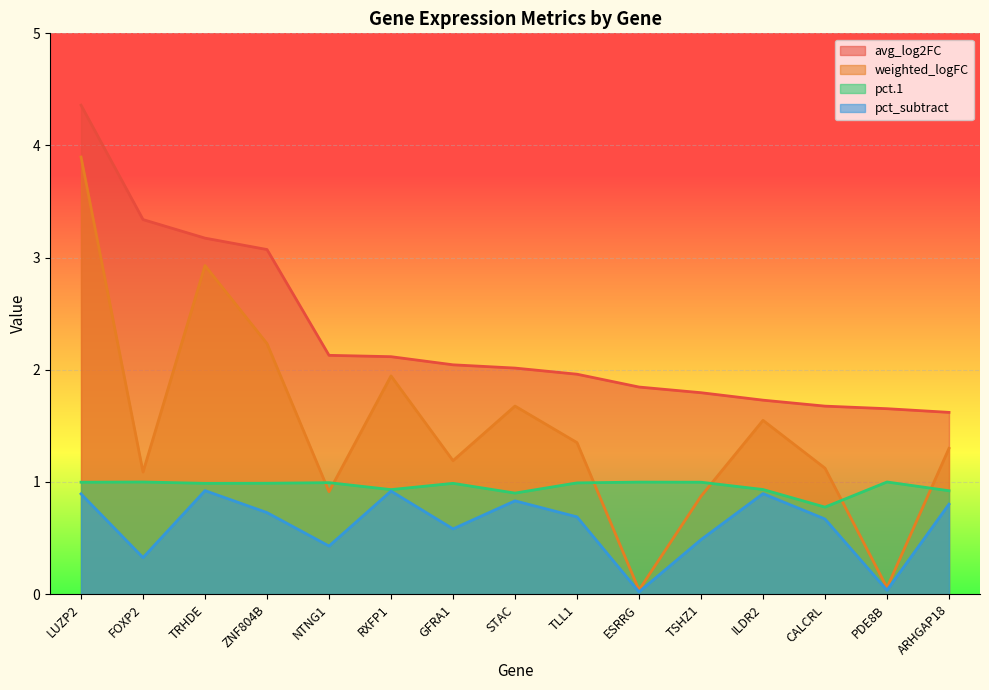

What position from the right is CALCRL?

3